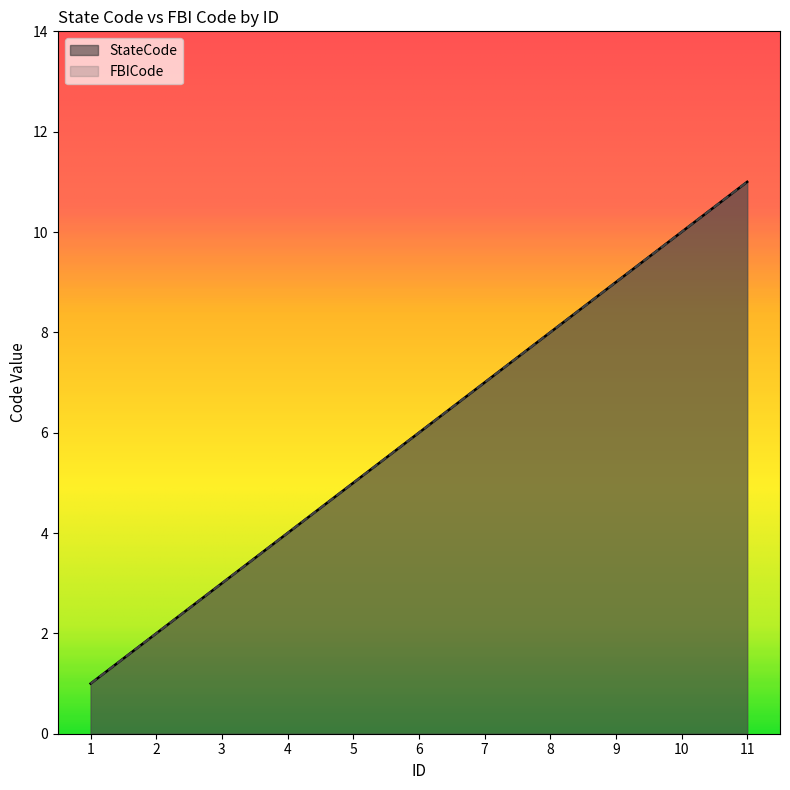

True or false: FBICode and StateCode cross at least once.

False